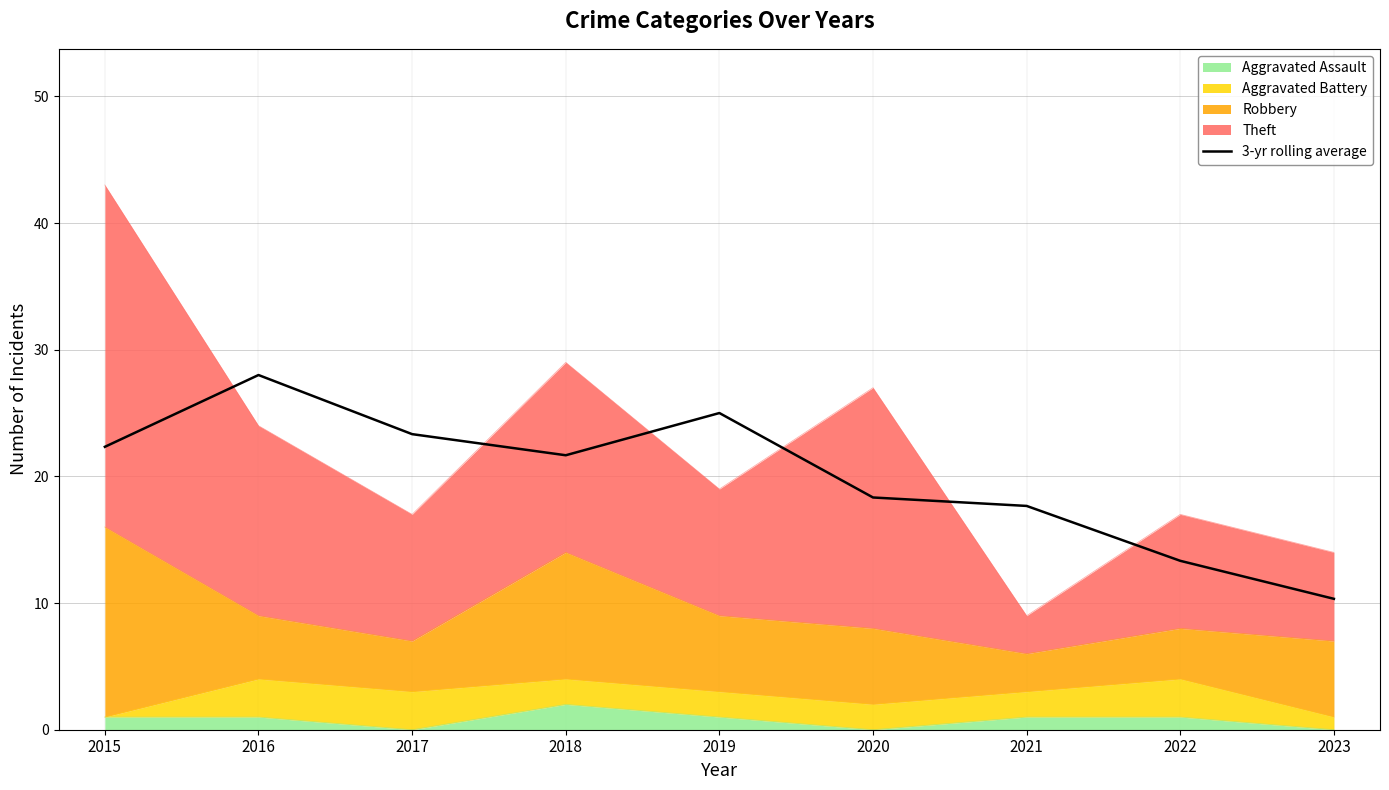

At which category does the data reach its first local valley?

2018